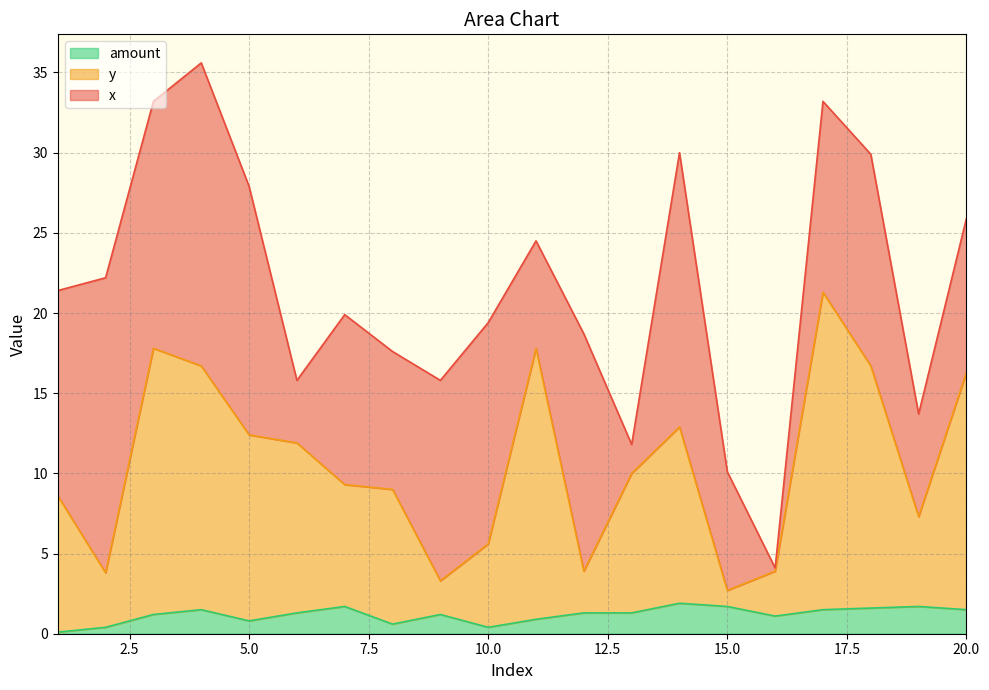

Which series has the largest range (max minus min)?

y